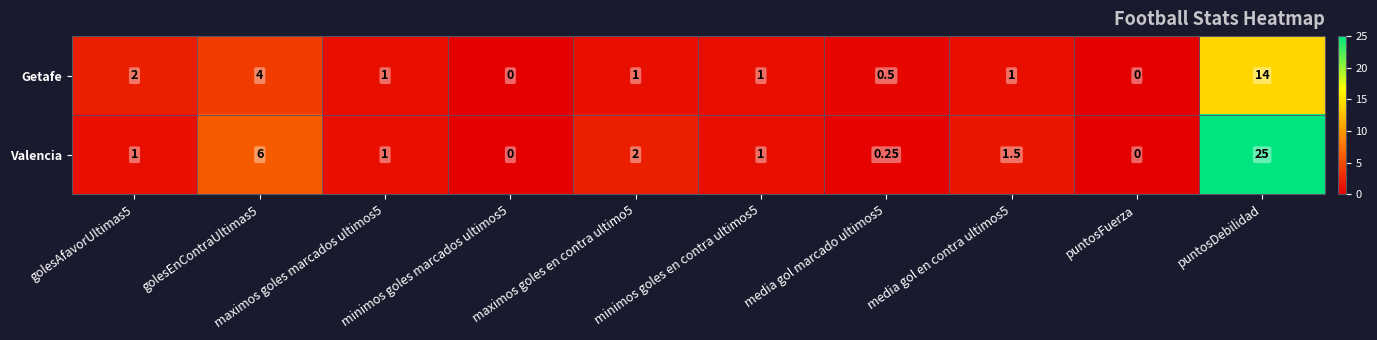

Is the value of Valencia at golesAfavorUltimas5 greater than the value of Getafe at minimos goles marcados ultimos5?

Yes